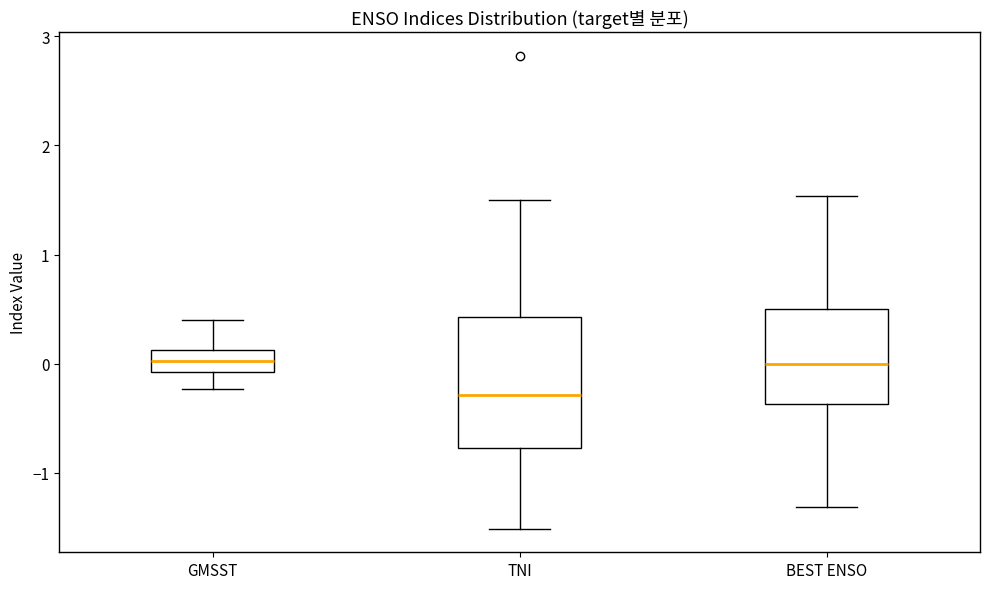

Comparing the boxes themselves (not the whiskers), which one is the tallest?

TNI